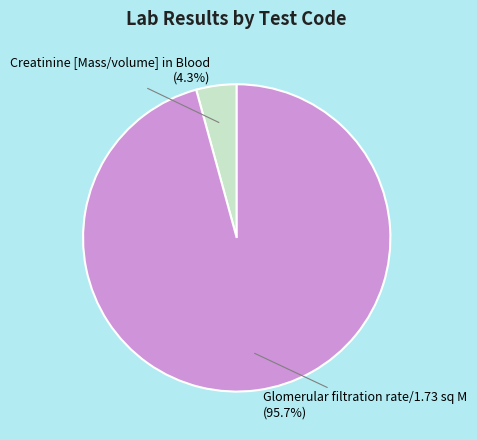

What is the majority slice?

Glomerular filtration rate/1.73 sq M (95.7%)